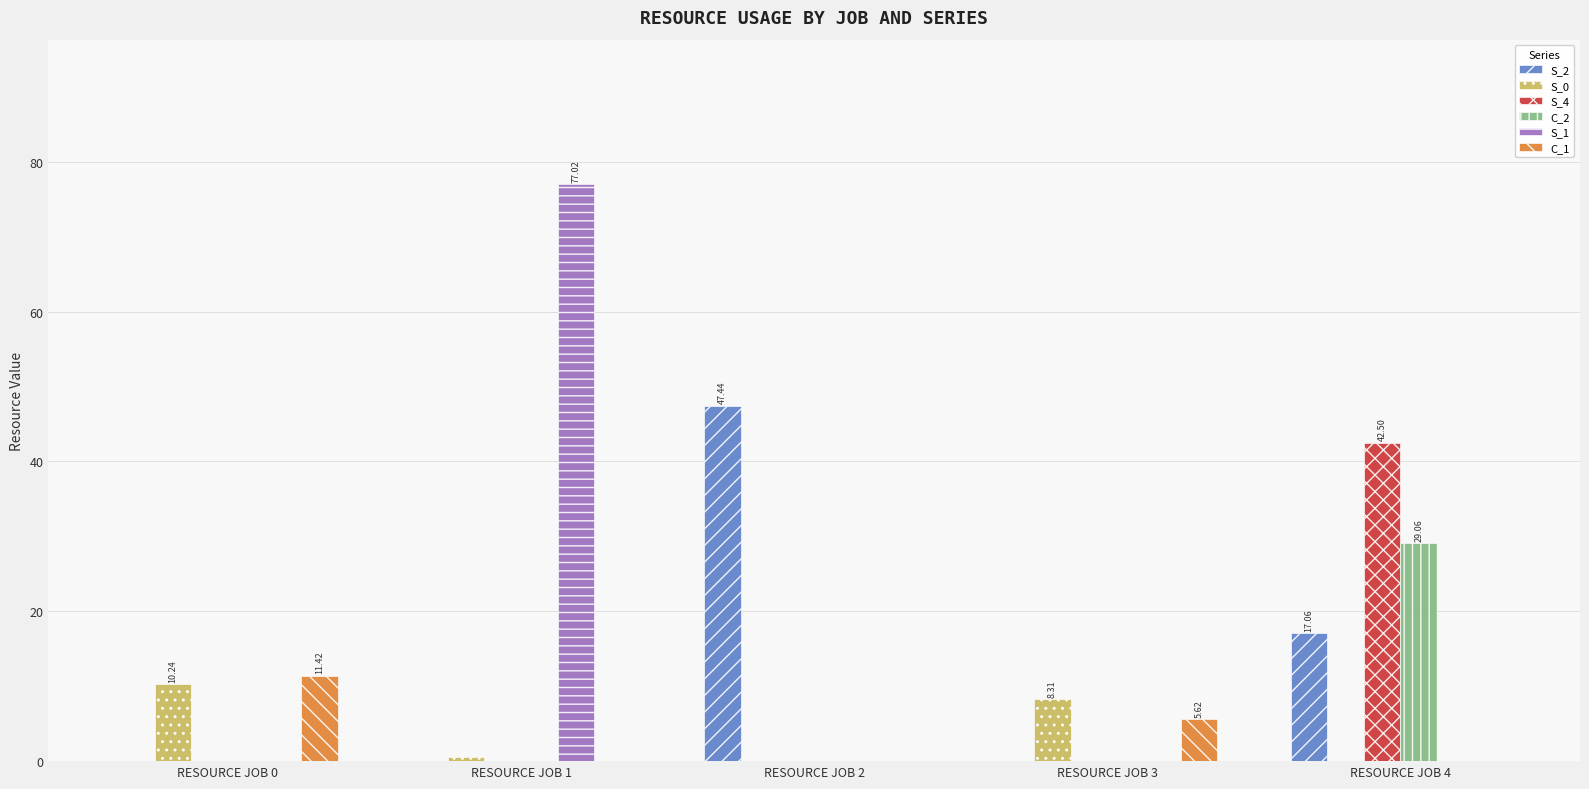

Count the number of data series in this chart.

6